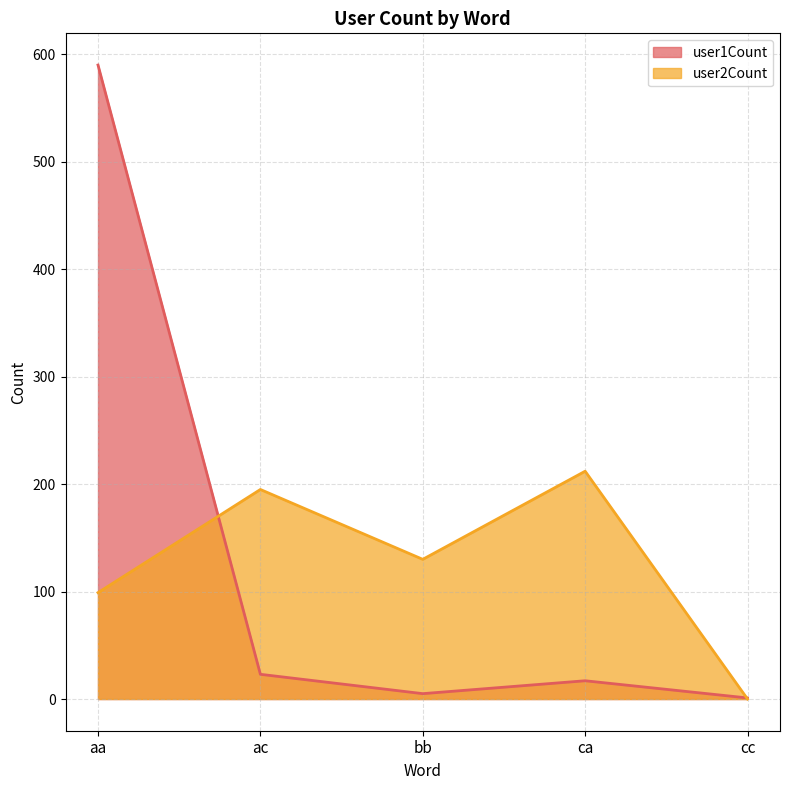

Between ac and bb, which series saw the biggest shift?

user2Count